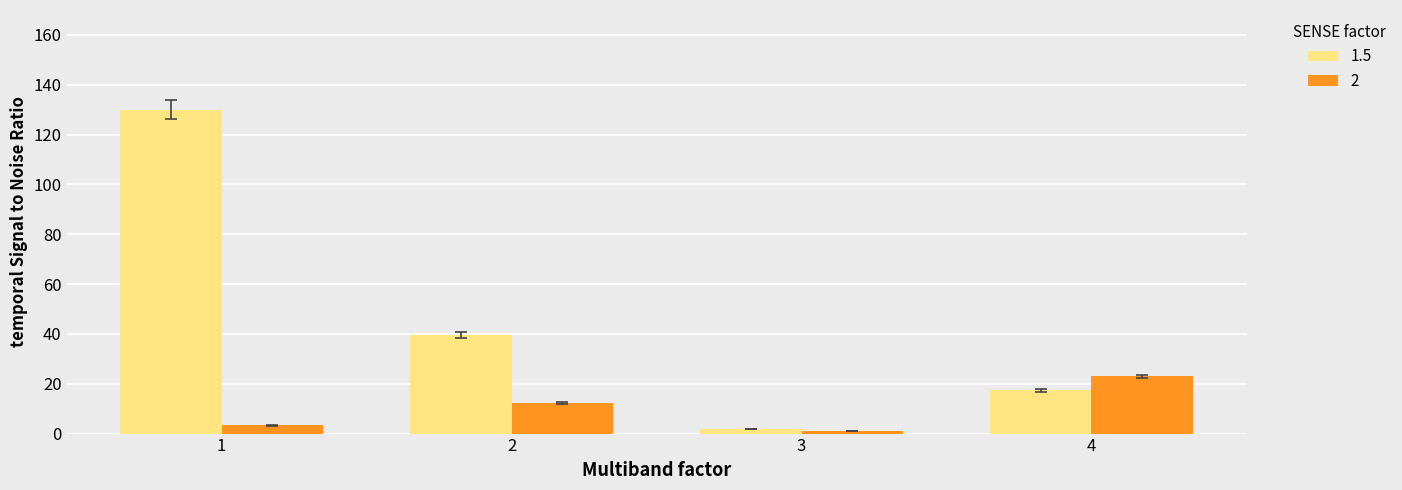

Rank the series by their average value, from lowest to highest.

2, 1.5